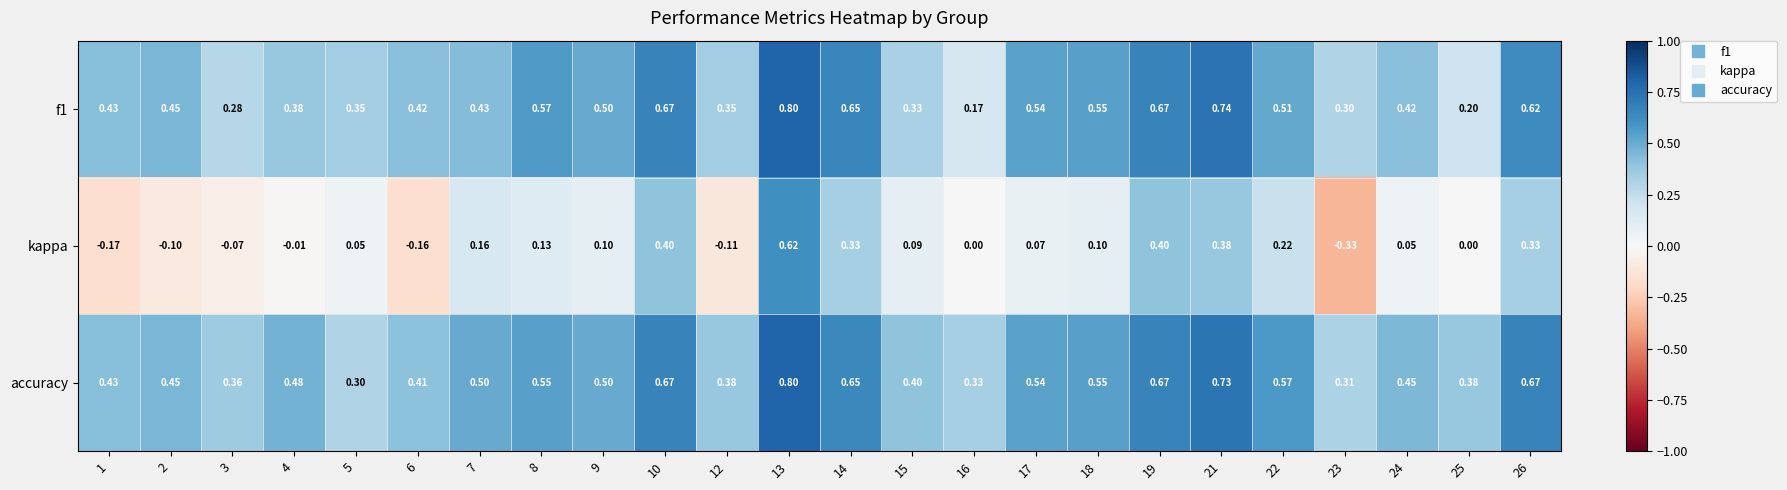

Which series has the largest range (max minus min)?

kappa